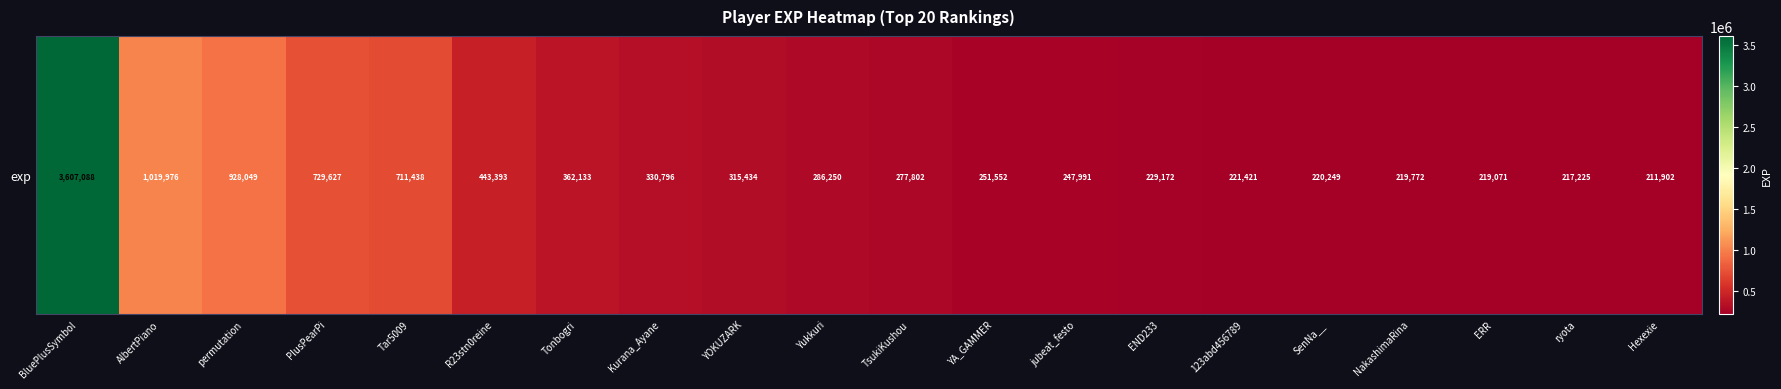

How many categories are shown in the chart?

20